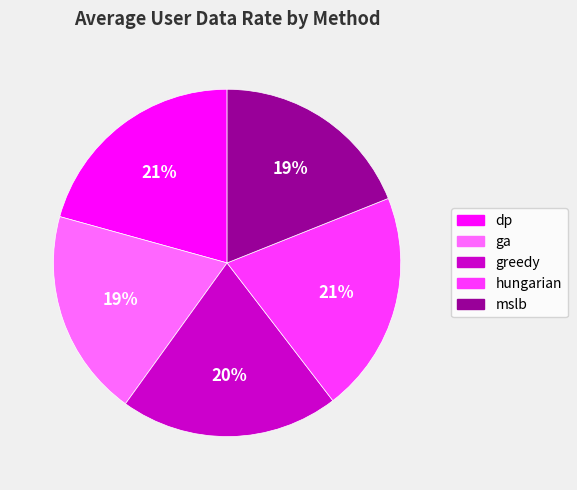

Do greedy and hungarian together represent more than half of the pie?

No